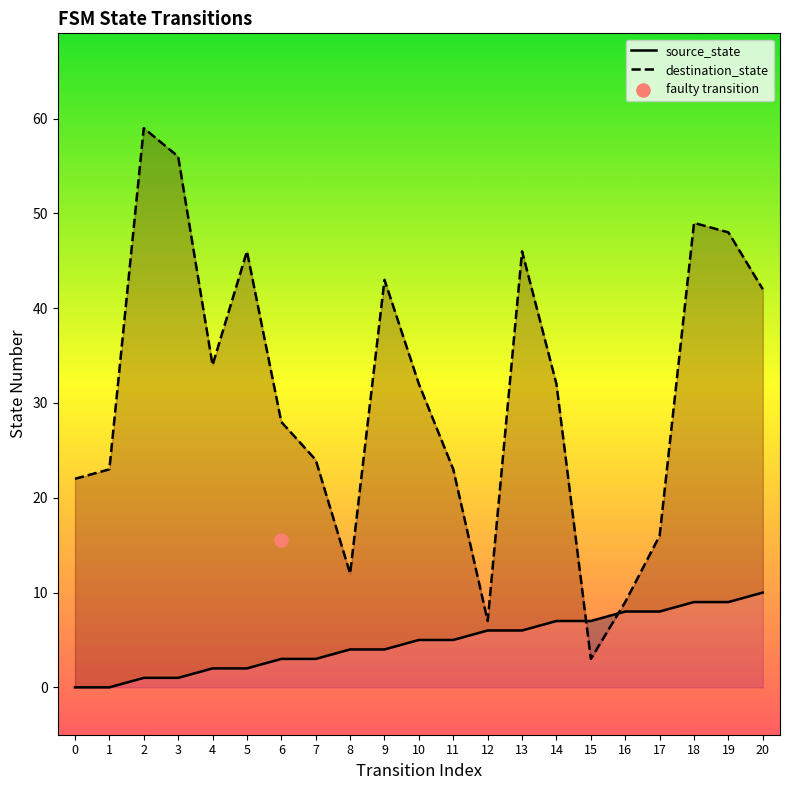

Which series reaches the minimum Y coordinate?

source_state